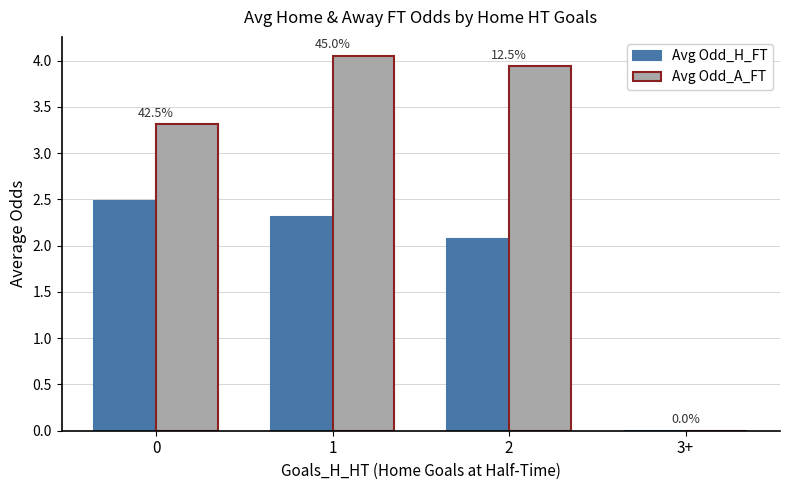

Are the bars grouped side by side (vs. stacked)?

Yes